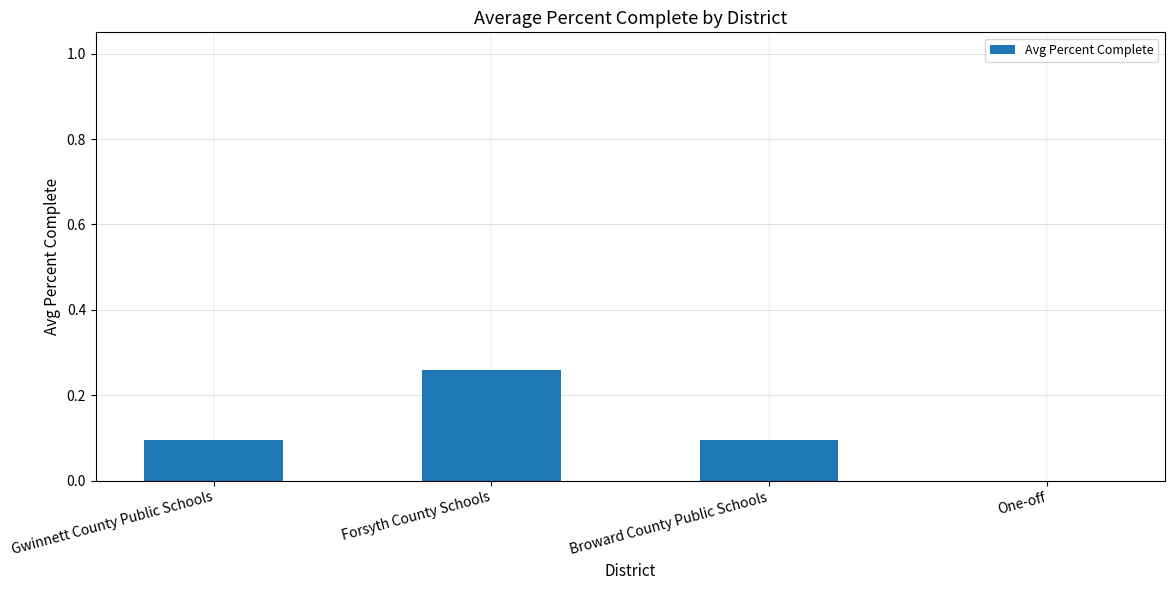

What is the sum of all values?

0.4